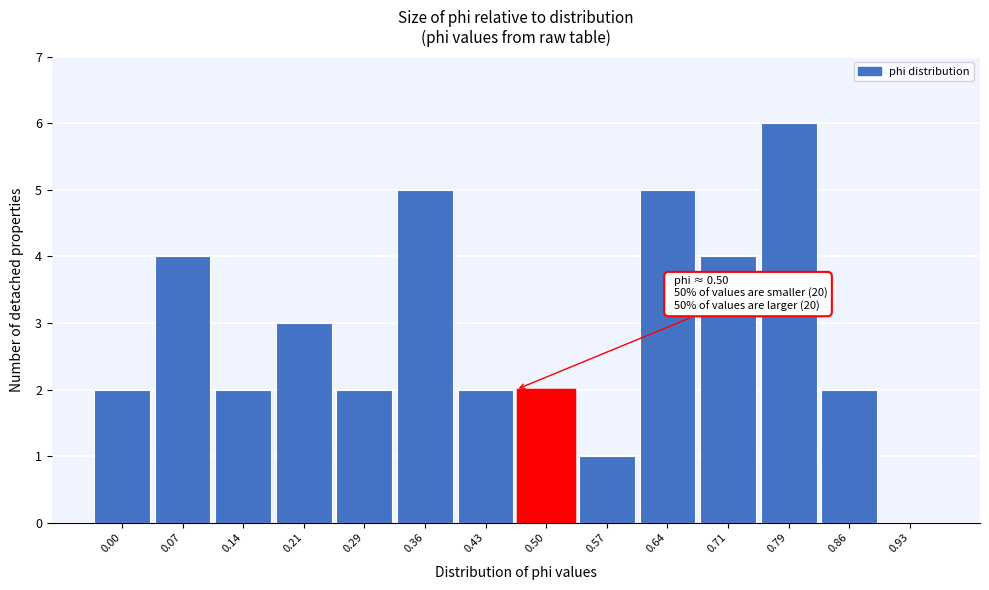

Reading left to right, list all the values displayed in this chart.

0.00=2	0.07=4	0.14=2	0.21=3	0.29=2	0.36=5	0.43=2	0.50=2	0.57=1	0.64=5	0.71=4	0.79=6	0.86=2	0.93=0